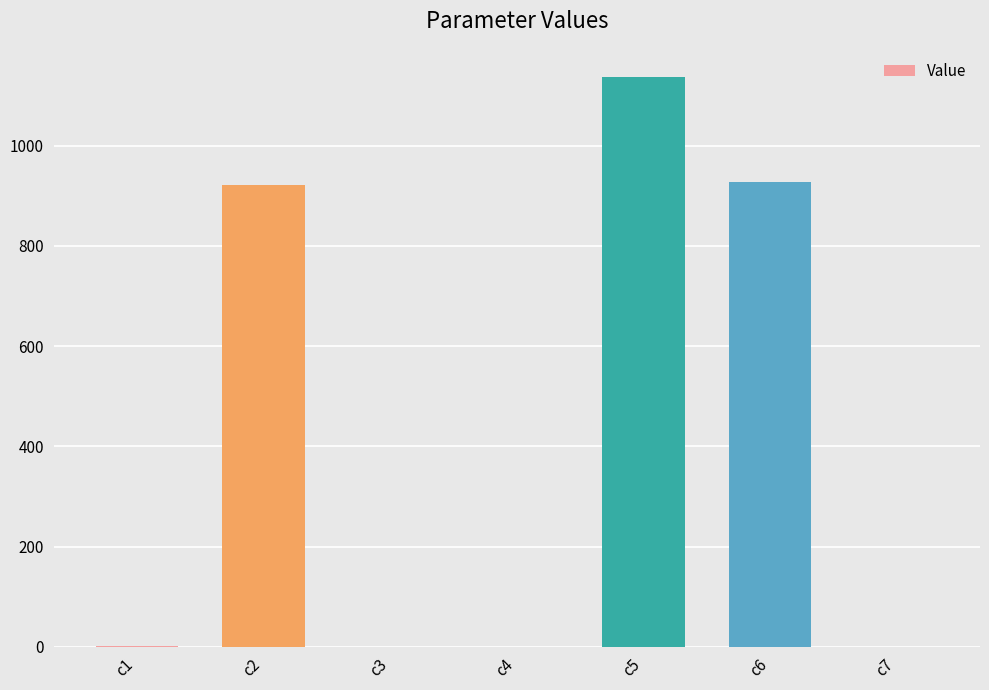

What is the maximum value shown in the chart?

1136.5